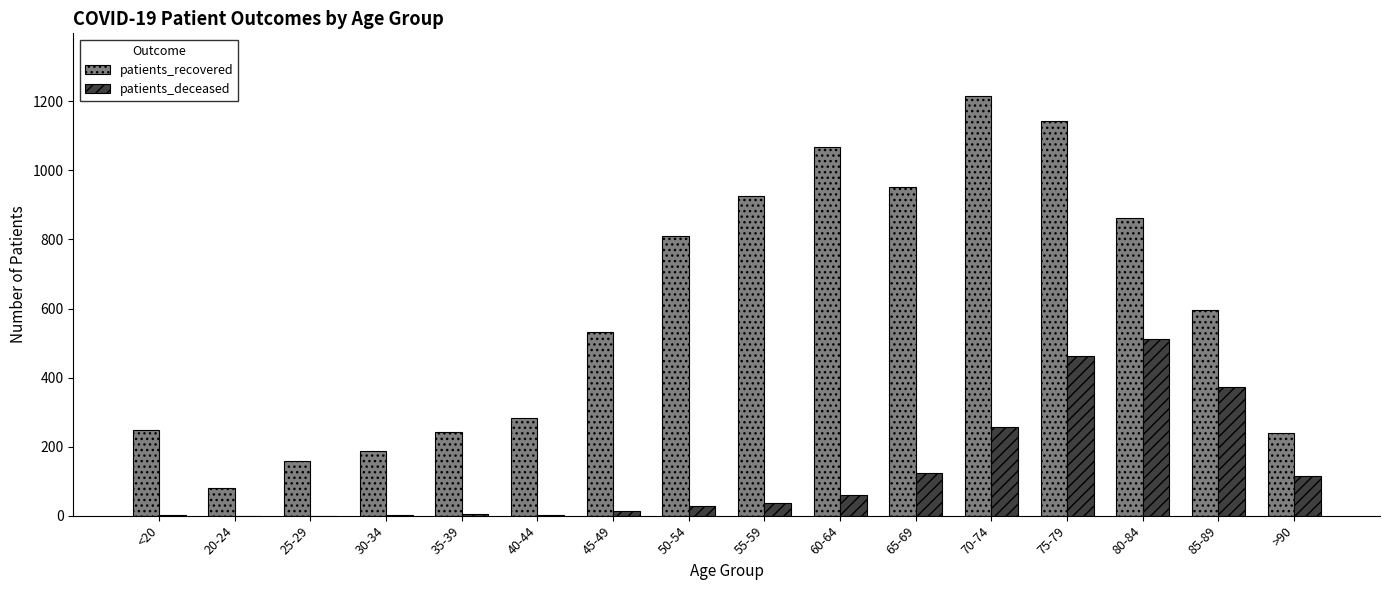

Which series has the largest total across all categories?

patients_recovered